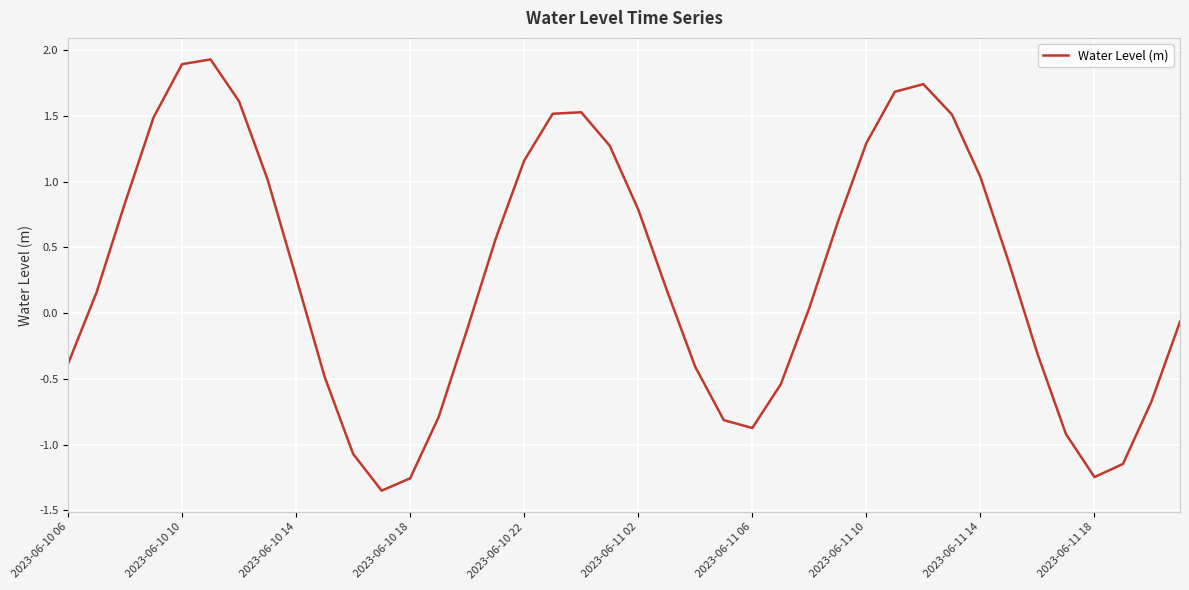

What is the greatest value displayed?

1.9